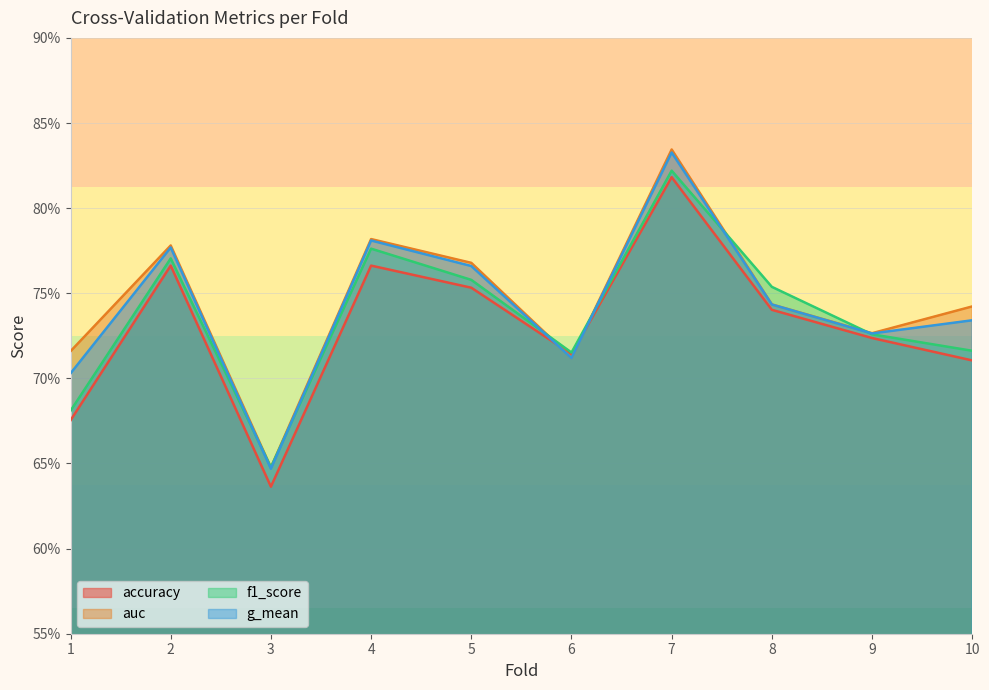

Which category has the lowest value in the accuracy series?

3